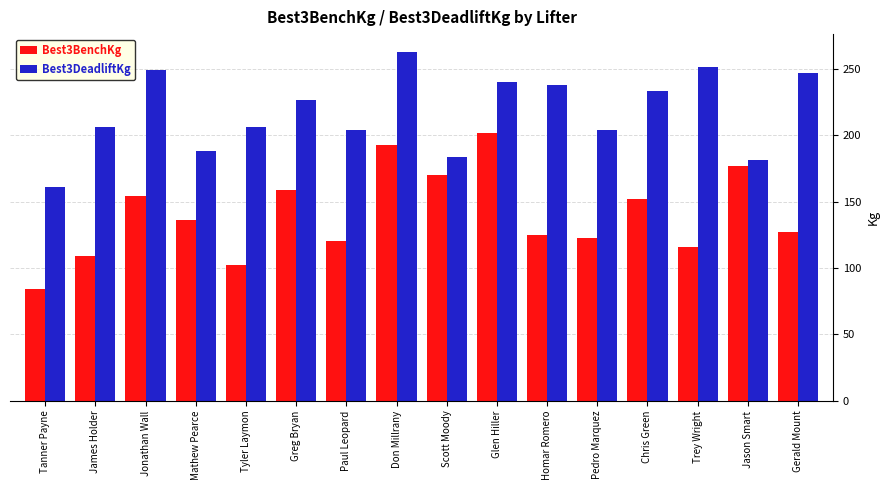

Is it true that Best3DeadliftKg equals 233.6 at Chris Green?

True